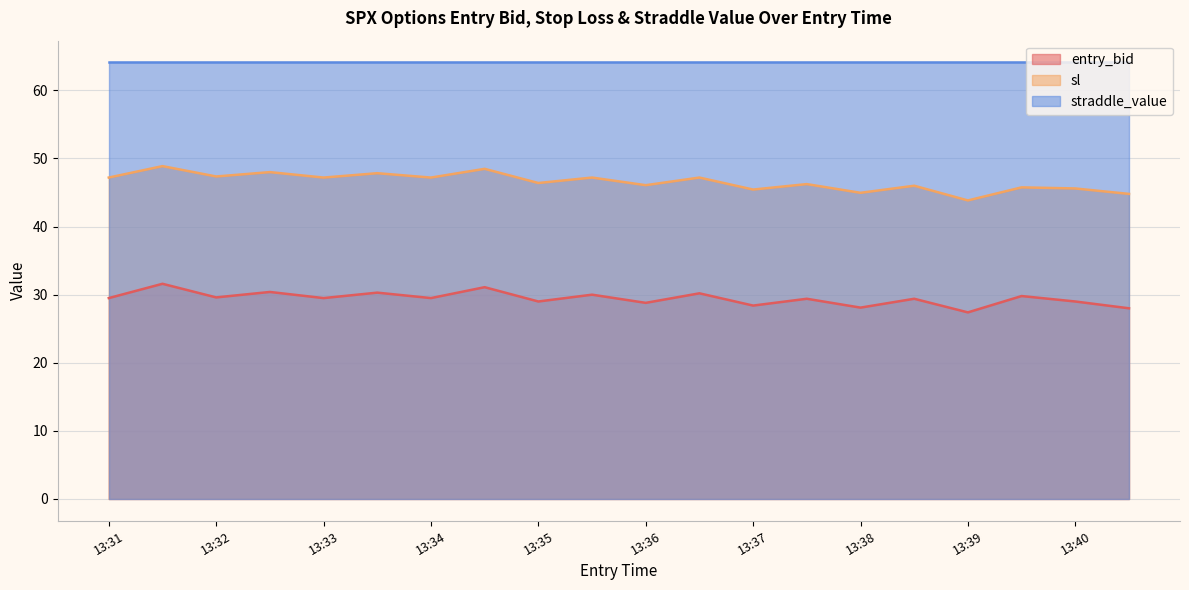

At 13:39, list the series in order from largest to smallest.

straddle_value, sl, entry_bid